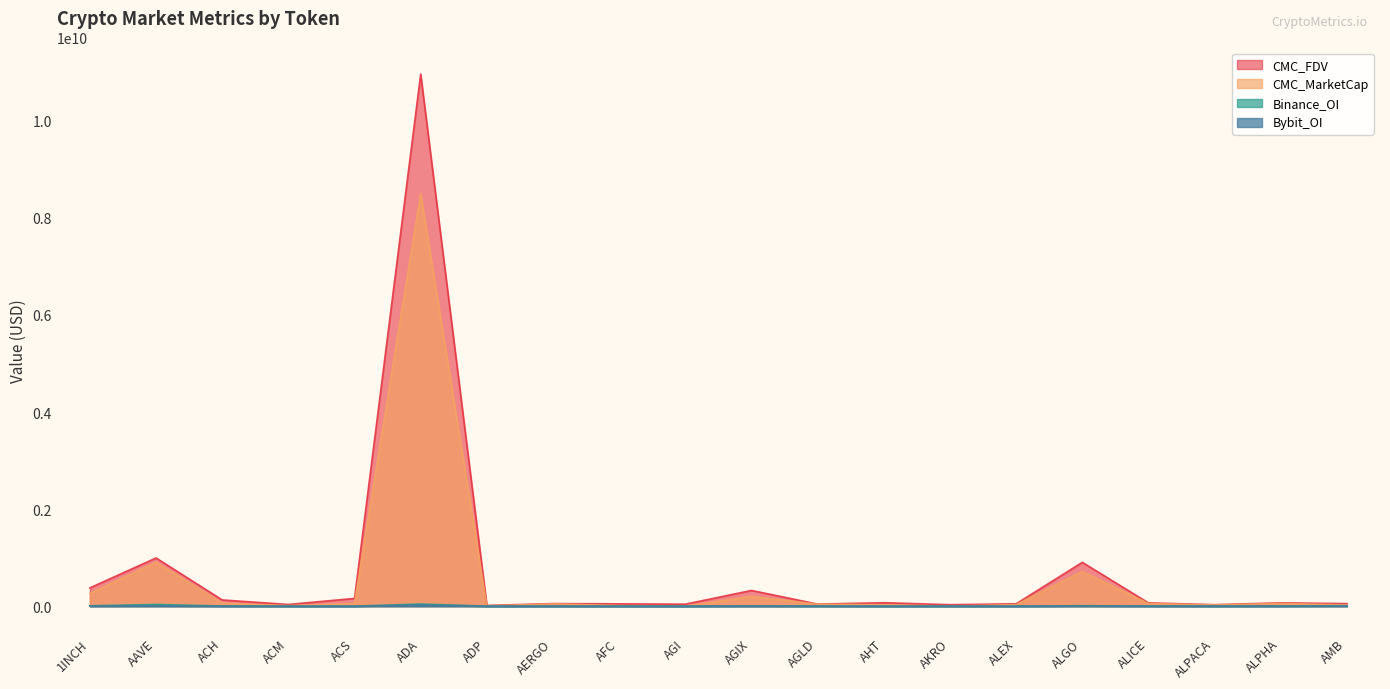

Reading left to right, extract all data points from this chart.

CMC_MarketCap: 1INCH=262008435	AAVE=905532302	ACH=63352898	ACM=10259697	ACS=56095216	ADA=8502056236	ADP=2755002	AERGO=47379783	AFC=11562469	AGI=4121072	AGIX=200495404	AGLD=41227137	AHT=28809947	AKRO=610169	ALEX=30785128	ALGO=715777502	ALICE=54509331	ALPACA=24597108	ALPHA=56503623	AMB=24220580
CMC_FDV: 1INCH=376825234	AAVE=993173261	ACH=128148983	ACM=34847954	ACS=159775116	ADA=10961022686	ADP=14656884	AERGO=53235711	AFC=47666181	AGI=41104069	AGIX=323706715	AGLD=42678195	AHT=70833817	AKRO=30508463	ALEX=48619043	ALGO=902952241	ALICE=67507797	ALPACA=30706316	ALPHA=68739201	AMB=52190068
Binance_OI: 1INCH=7358102	AAVE=35075538	ACH=2844042	ACM=0	ACS=0	ADA=43704513	ADP=0	AERGO=0	AFC=0	AGI=0	AGIX=4960071	AGLD=2404045	AHT=0	AKRO=0	ALEX=0	ALGO=9371810	ALICE=3356764	ALPACA=0	ALPHA=3050342	AMB=9432986
Bybit_OI: 1INCH=2337958	AAVE=5662084	ACH=685138	ACM=0	ACS=0	ADA=23457399	ADP=0	AERGO=0	AFC=0	AGI=0	AGIX=1662350	AGLD=1183981	AHT=0	AKRO=1817626	ALEX=0	ALGO=3195215	ALICE=906961	ALPACA=1601792	ALPHA=920475	AMB=3603213